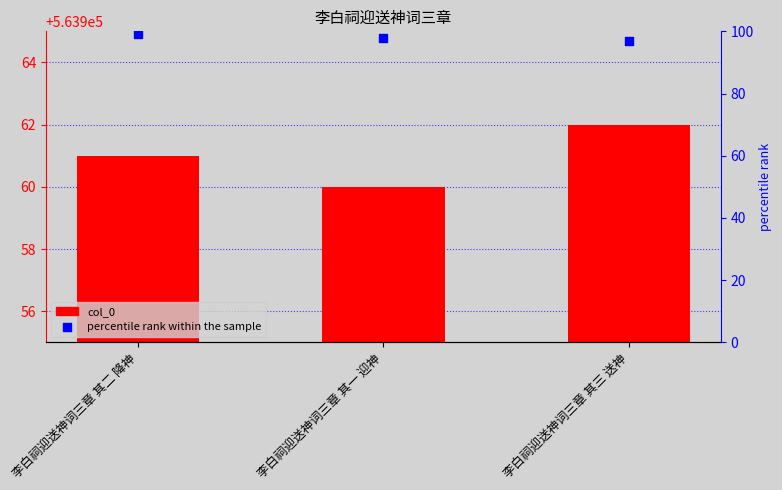

Which series has the largest Y range (max minus min)?

col_0